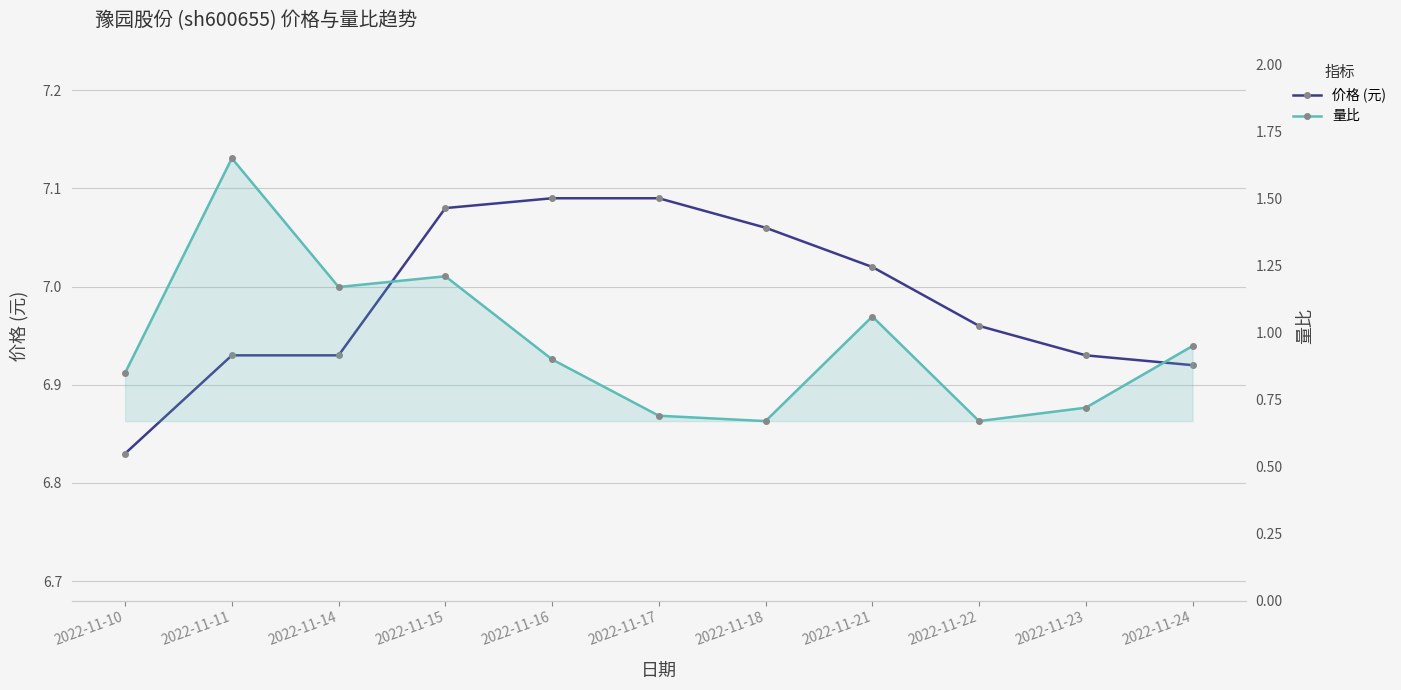

How many series are shown in this chart?

2